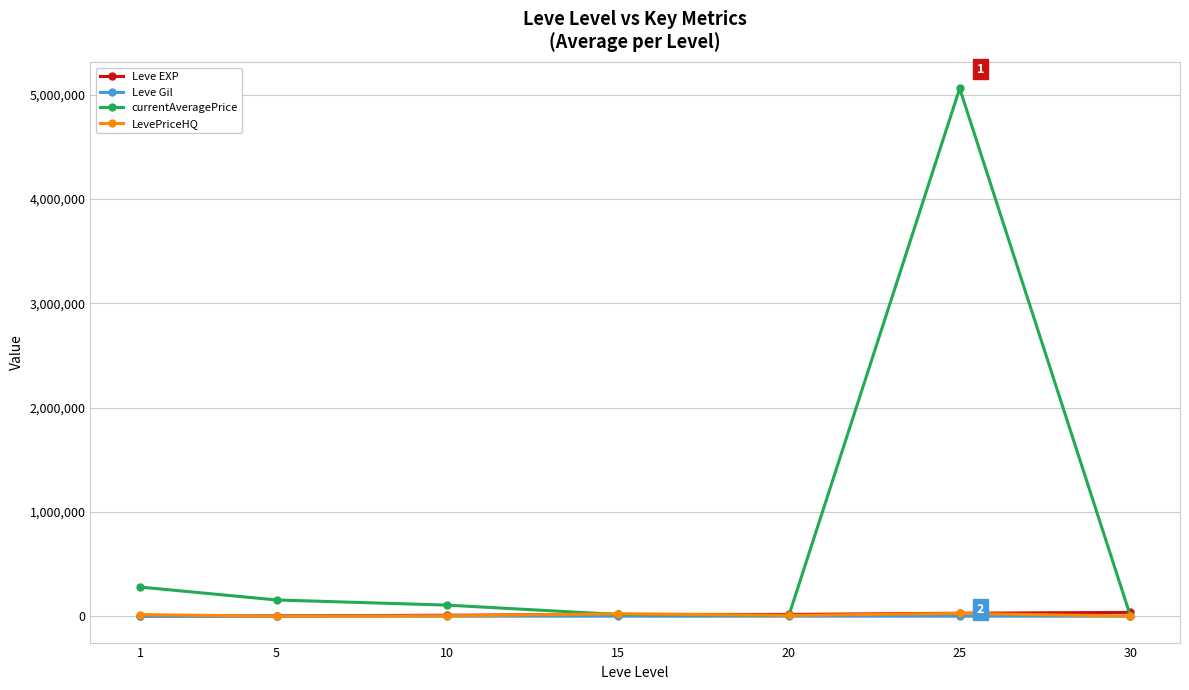

The LevePriceHQ series shows 696.5 at 30. True or false?

True